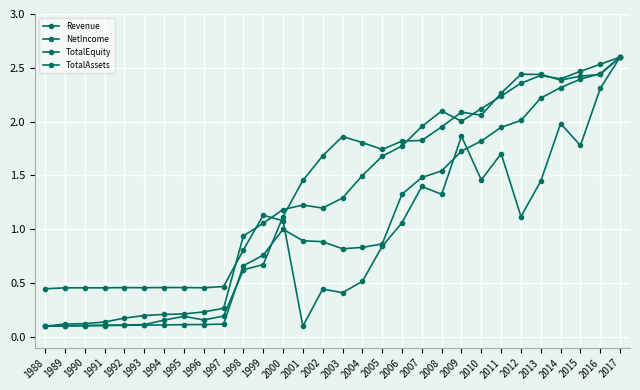

Rank the series at 1988 from lowest to highest value.

Revenue, TotalEquity, TotalAssets, NetIncome